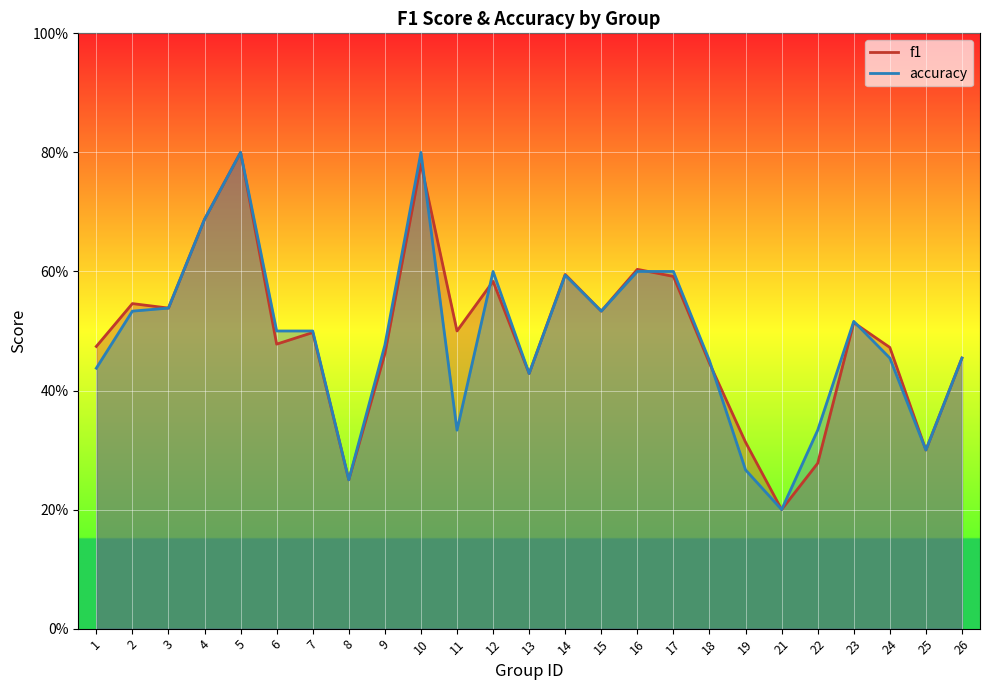

What is the sum of all f1 values?

12.3